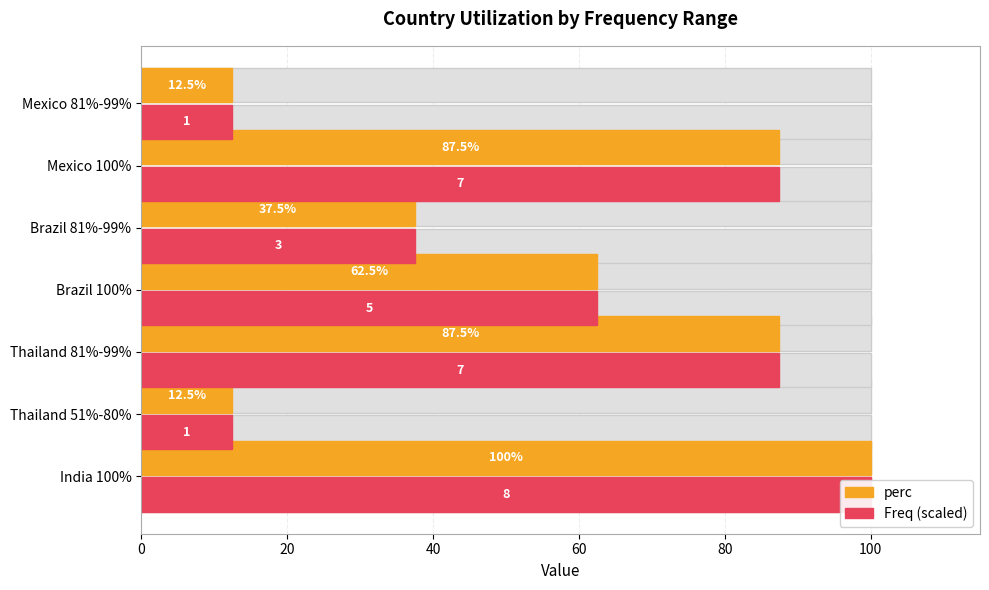

List the series in order of their peak value, highest first.

perc, Freq (scaled)